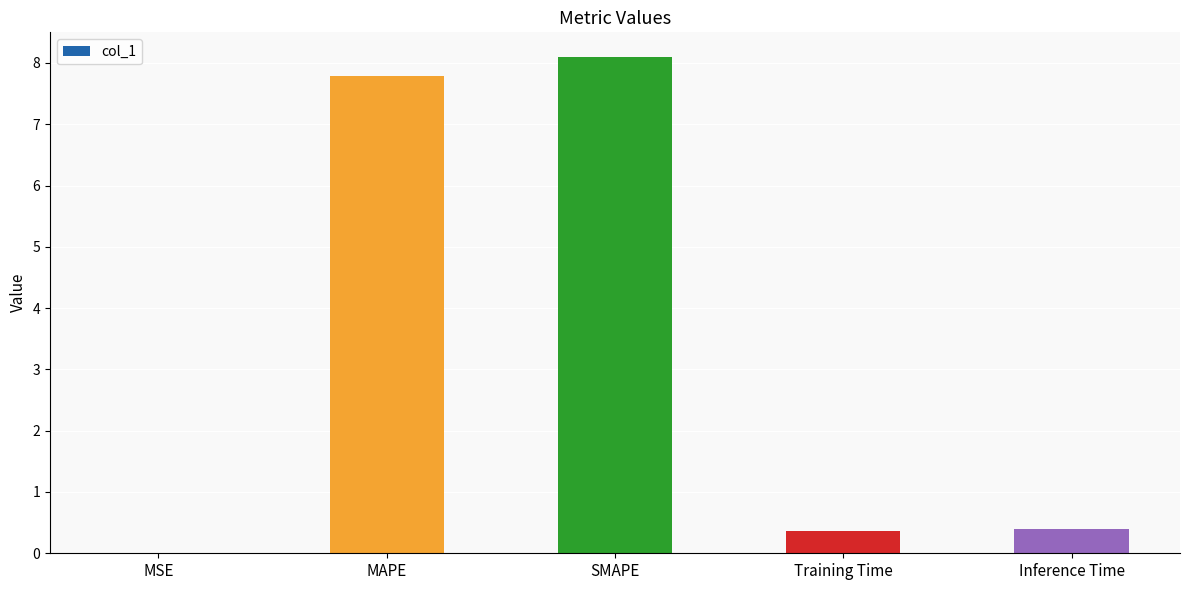

Between Training Time and SMAPE, which is larger?

SMAPE